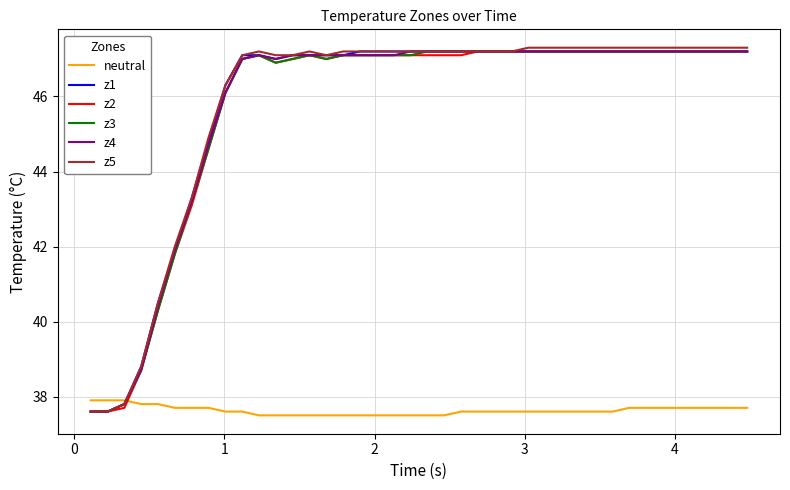

How many intersections are there between z2 and neutral?

1